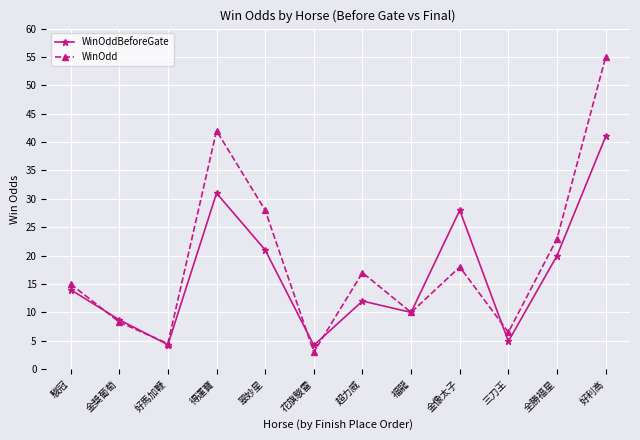

List the series in order of their peak value, lowest first.

WinOddBeforeGate, WinOdd